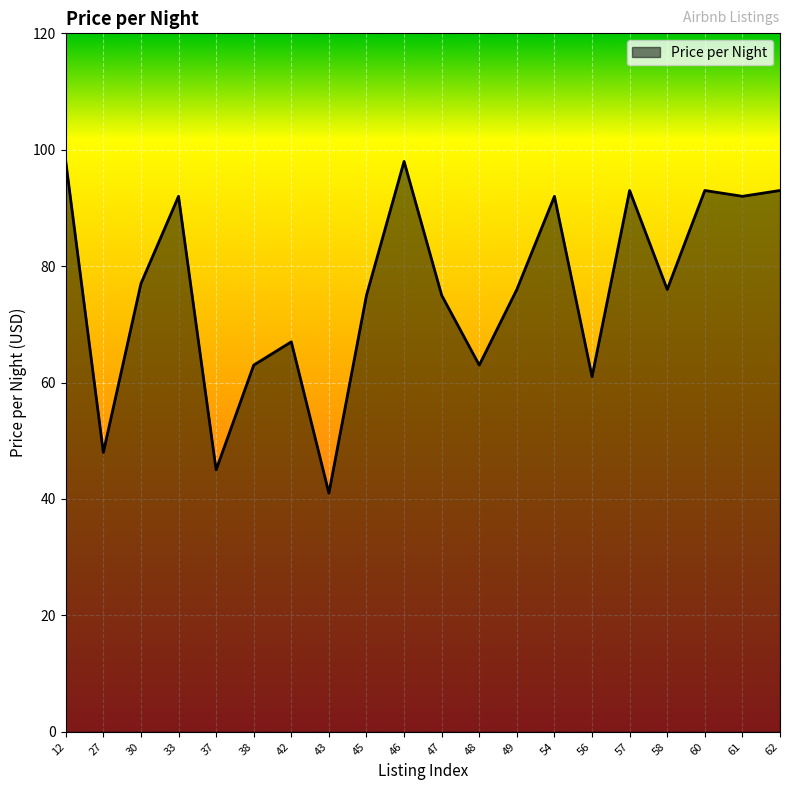

Does the chart display data point markers on the line(s)?

No